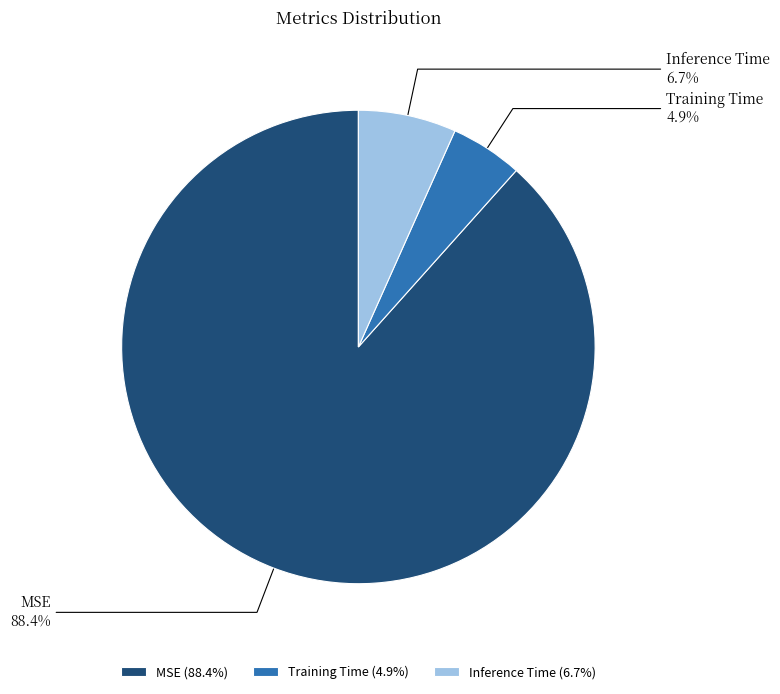

To the nearest percent, what portion does Inference Time represent?

7%